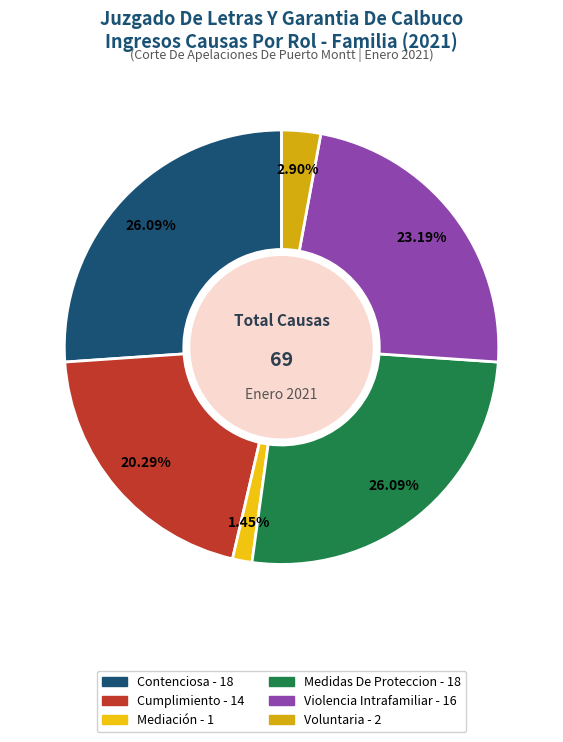

How many segments does this pie chart have?

6